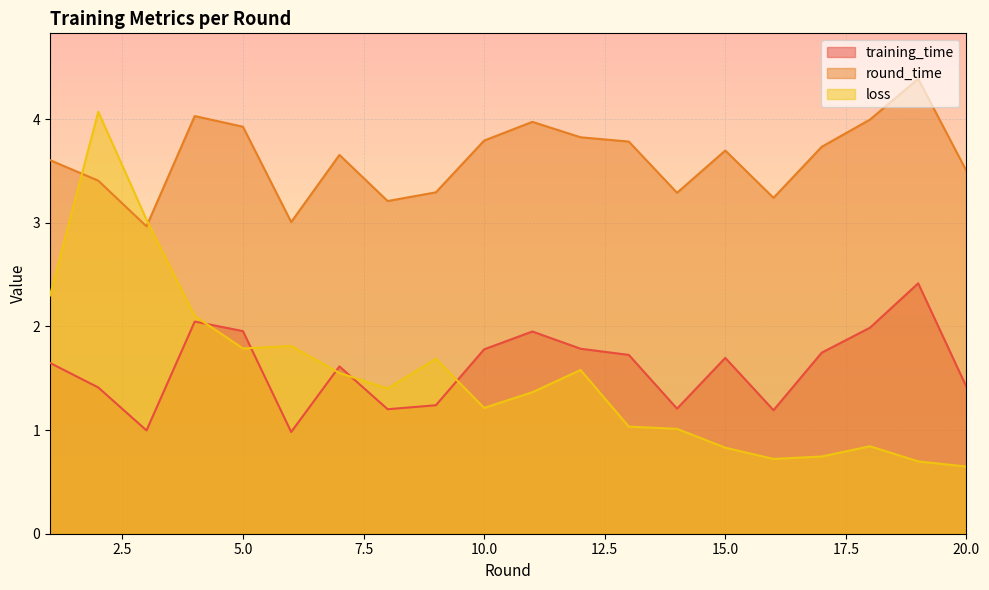

Is the value of training_time at 4 greater than the value of loss at 16?

Yes